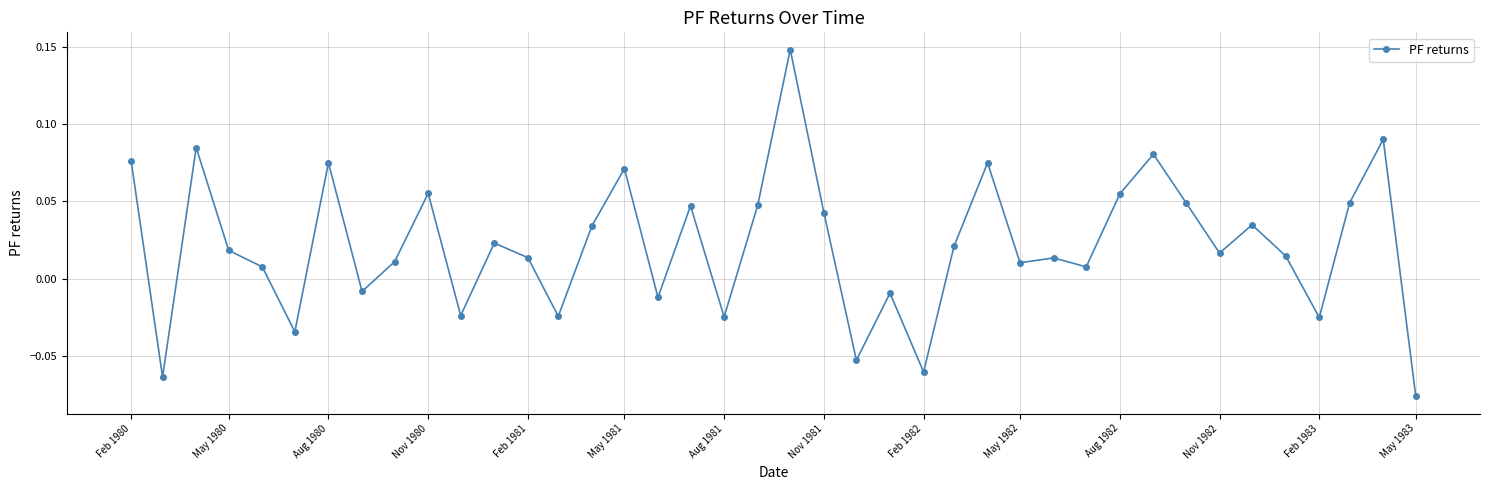

How many categories are shown in the chart?

40